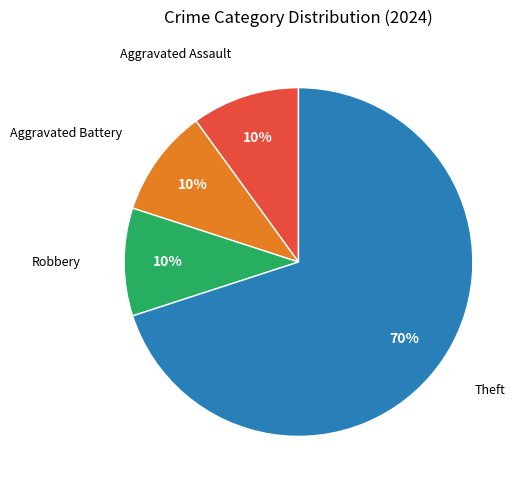

Is there any slice that represents more than half of the pie?

Yes